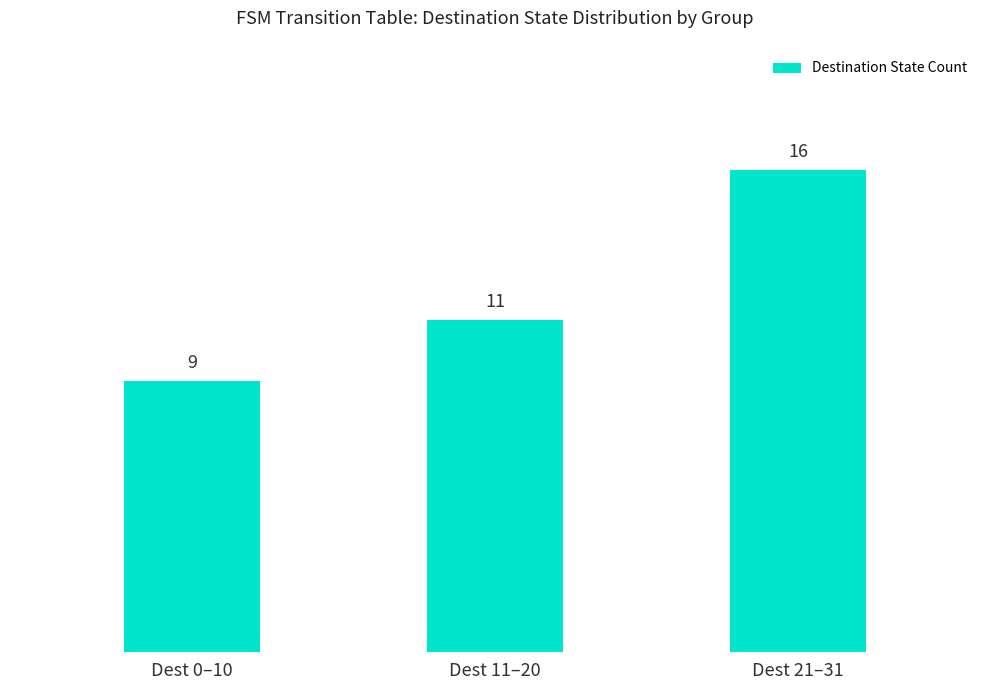

What is the ratio of the value at Dest 11–20 to the value at Dest 21–31?

0.7